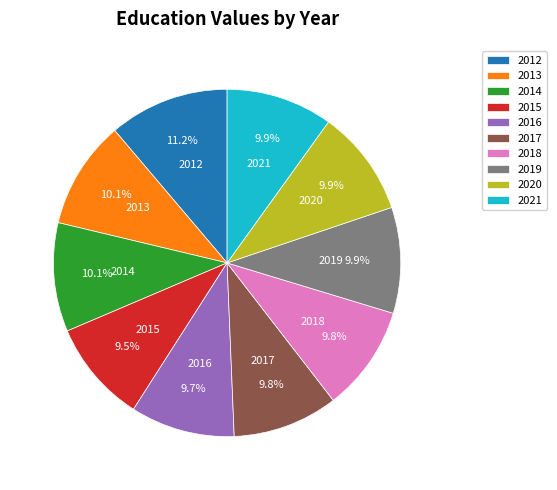

Is there a majority slice in this chart?

No